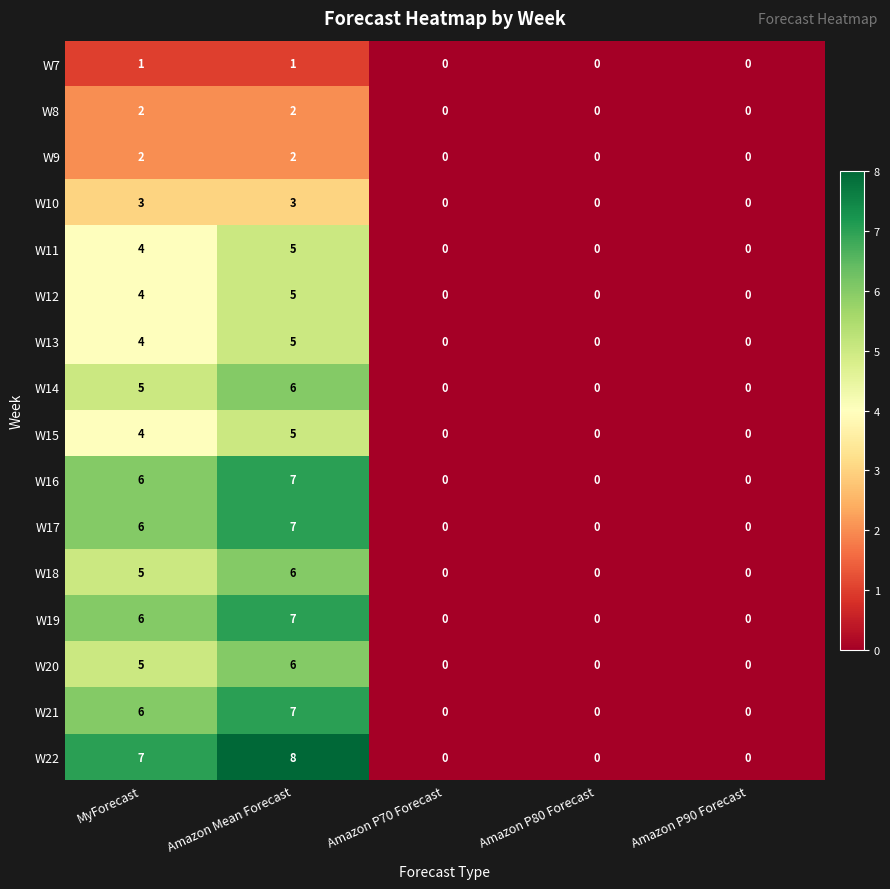

Which series has the largest range (max minus min)?

W22